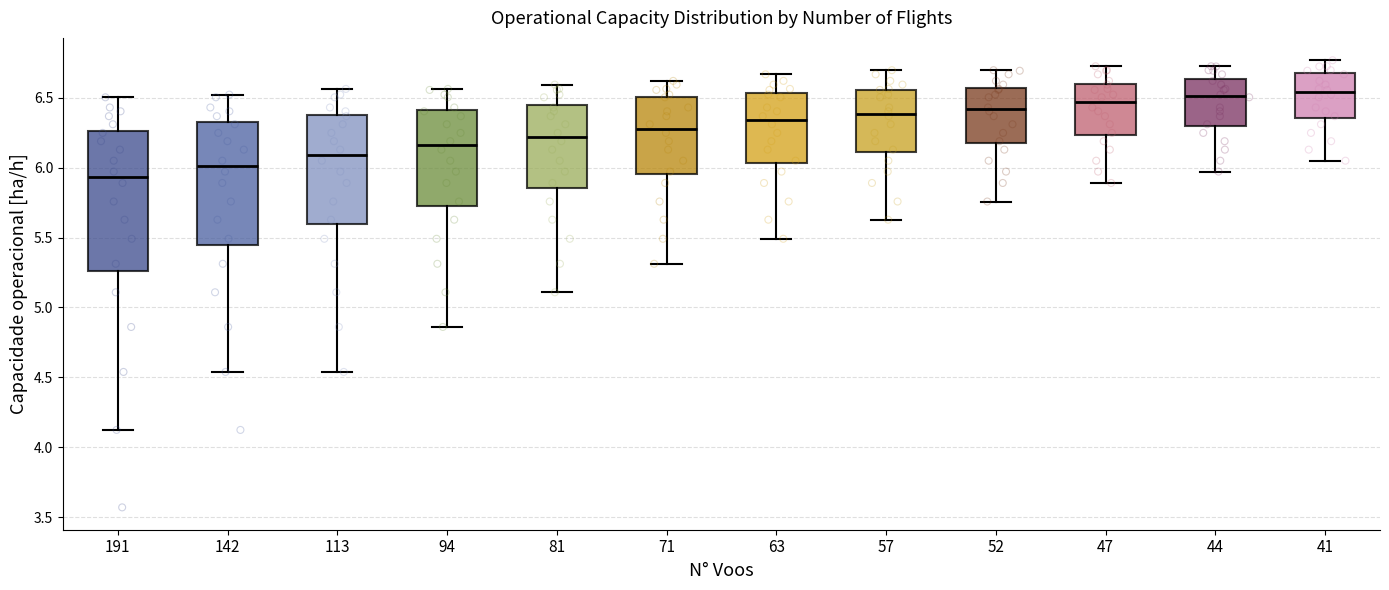

Reading left to right, transcribe this box plot: for each box, give where its median line is, the range the box spans, and where its two whiskers end, as read against the y-axis. The values are not printed on the chart, so give them approximately, as read against the axis.

191: median 5.95, box 5.25 to 6.25, whiskers 4.10 to 6.50
142: median 6.00, box 5.45 to 6.35, whiskers 4.55 to 6.50
113: median 6.10, box 5.60 to 6.40, whiskers 4.55 to 6.55
94: median 6.15, box 5.75 to 6.40, whiskers 4.85 to 6.55
81: median 6.20, box 5.85 to 6.45, whiskers 5.10 to 6.60
71: median 6.30, box 5.95 to 6.50, whiskers 5.30 to 6.60
63: median 6.35, box 6.05 to 6.55, whiskers 5.50 to 6.65
57: median 6.40, box 6.10 to 6.55, whiskers 5.65 to 6.70
52: median 6.40, box 6.15 to 6.55, whiskers 5.75 to 6.70
47: median 6.45, box 6.25 to 6.60, whiskers 5.90 to 6.75
44: median 6.50, box 6.30 to 6.65, whiskers 5.95 to 6.75
41: median 6.55, box 6.35 to 6.65, whiskers 6.05 to 6.75